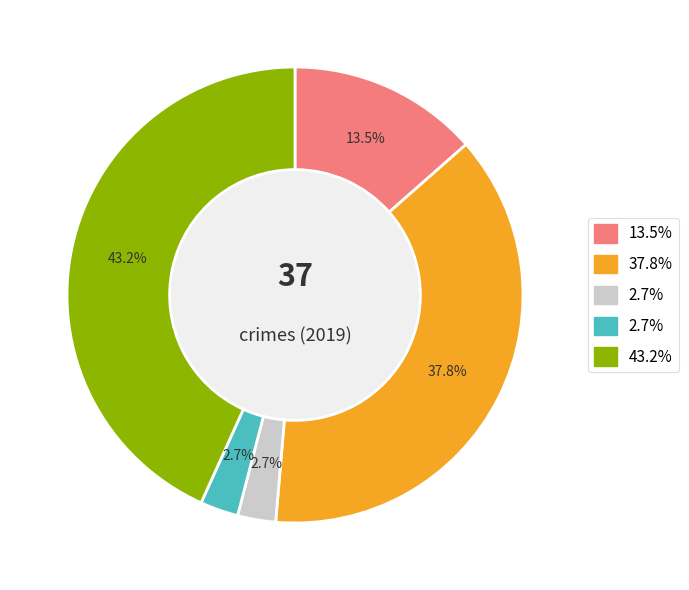

To the nearest percent, what is the average slice percentage?

20%